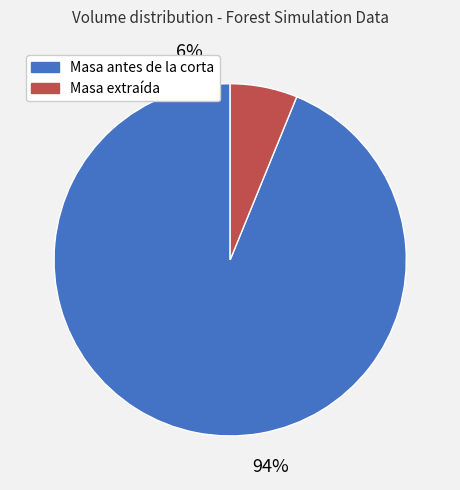

Rank the series by their average value, from highest to lowest.

Masa antes de la corta, Masa extraída